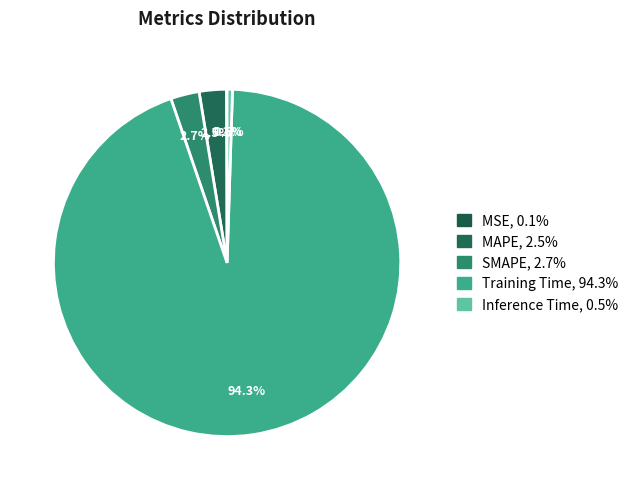

The MSE slice represents 5% of the pie. True or false?

False